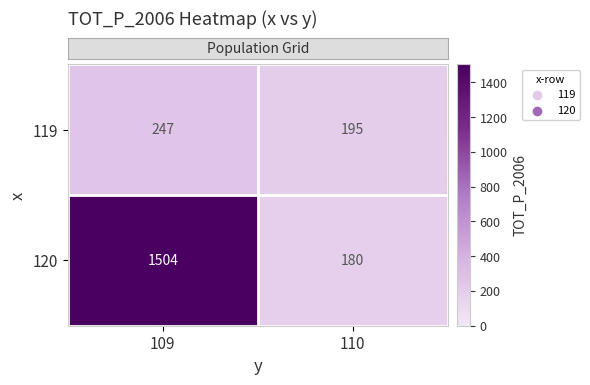

At which category is the sum across all series the highest?

109